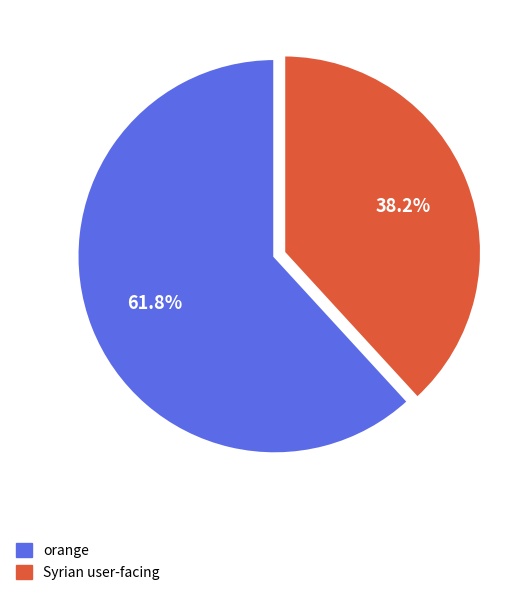

Which category has the smallest portion of the pie?

Syrian user-facing